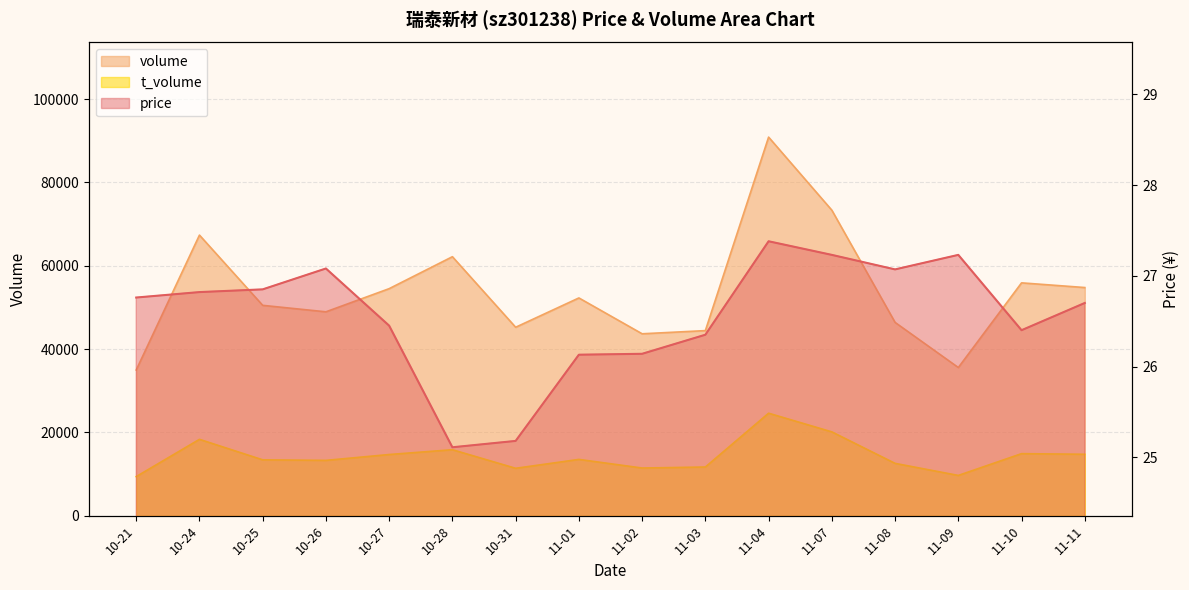

Which series has the widest spread of values?

volume